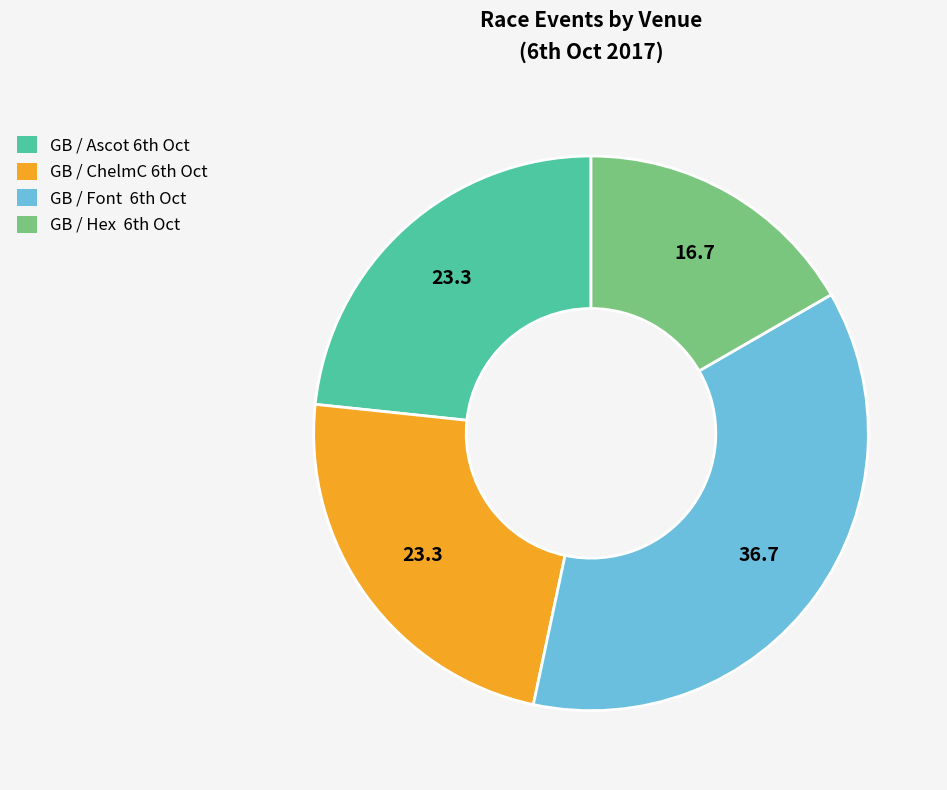

Count the number of slices in the pie.

4